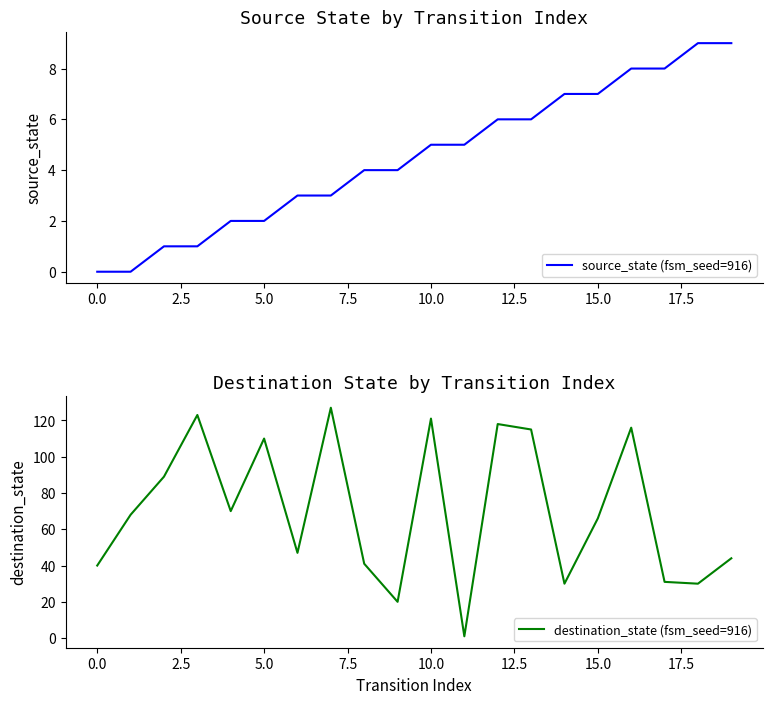

What is the sum of all destination_state (fsm_seed=916) values?

1407